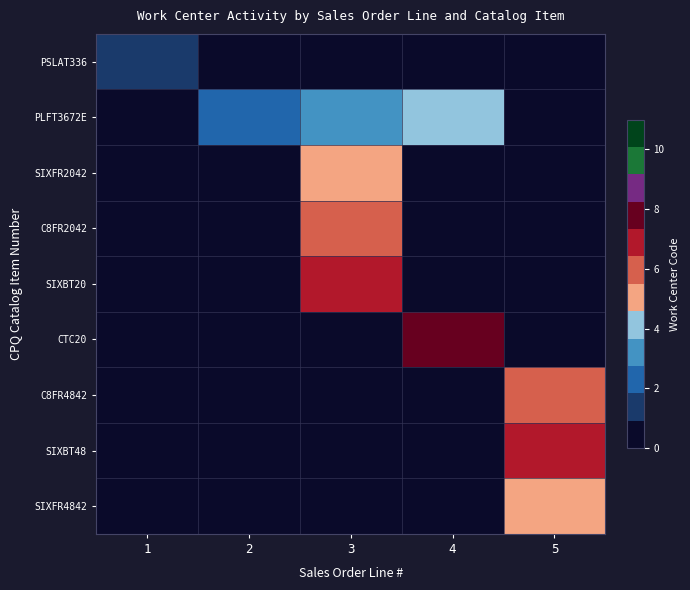

Reading right to left, list all the values displayed in this chart.

PSLAT336: 5=0	4=0	3=0	2=0	1=1
PLFT3672E: 5=0	4=4	3=3	2=2	1=0
SIXFR2042: 5=0	4=0	3=5	2=0	1=0
C8FR2042: 5=0	4=0	3=6	2=0	1=0
SIXBT20: 5=0	4=0	3=7	2=0	1=0
CTC20: 5=0	4=8	3=0	2=0	1=0
C8FR4842: 5=6	4=0	3=0	2=0	1=0
SIXBT48: 5=7	4=0	3=0	2=0	1=0
SIXFR4842: 5=5	4=0	3=0	2=0	1=0